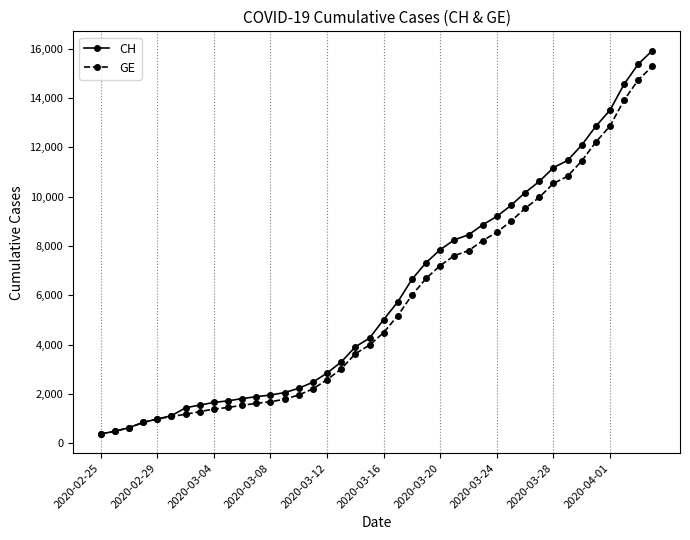

What is the lowest value of the CH series?

375